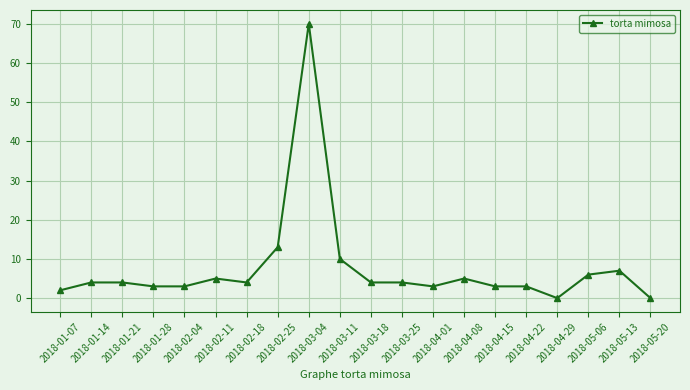

Which category has the highest value across all series?

2018-03-04